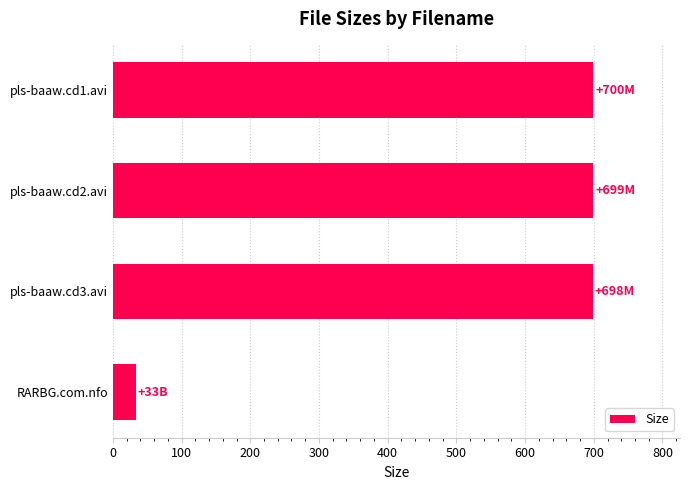

The chart shows a value of 59.1 at RARBG.com.nfo. True or false?

False